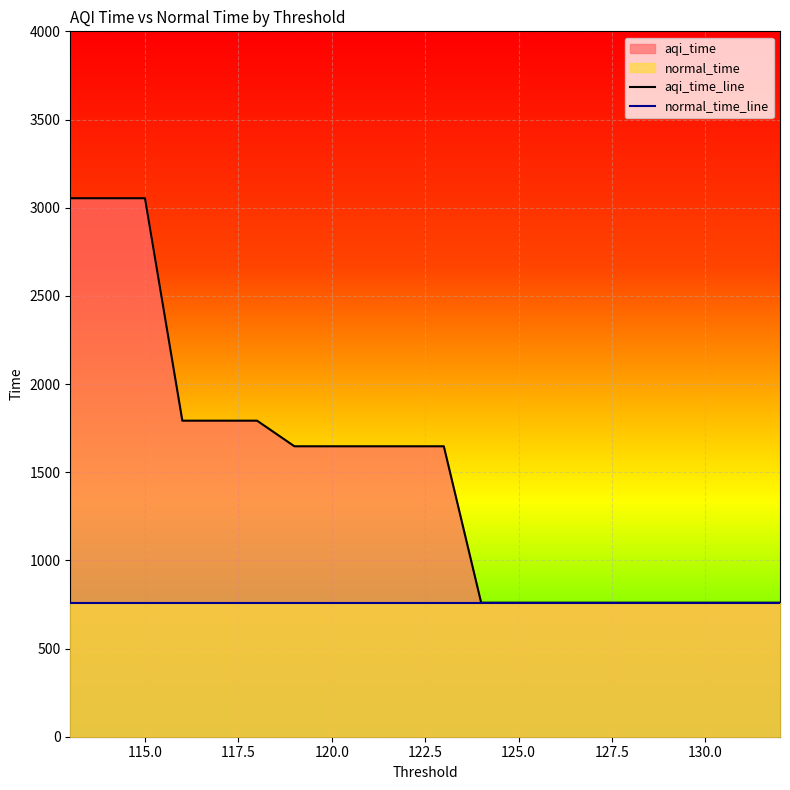

Rank the categories by value from lowest to highest.

132, 131, 130, 129, 128, 127, 126, 125, 124, 123, 122, 121, 120, 119, 118, 117, 116, 115, 114, 113